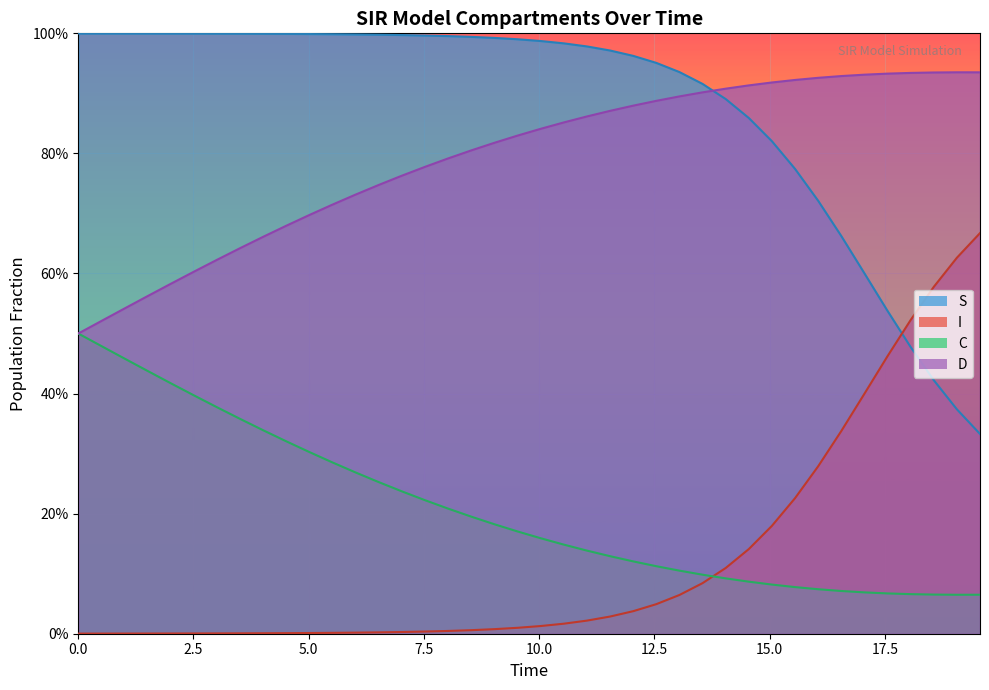

True or false: C and D intersect in this chart.

False